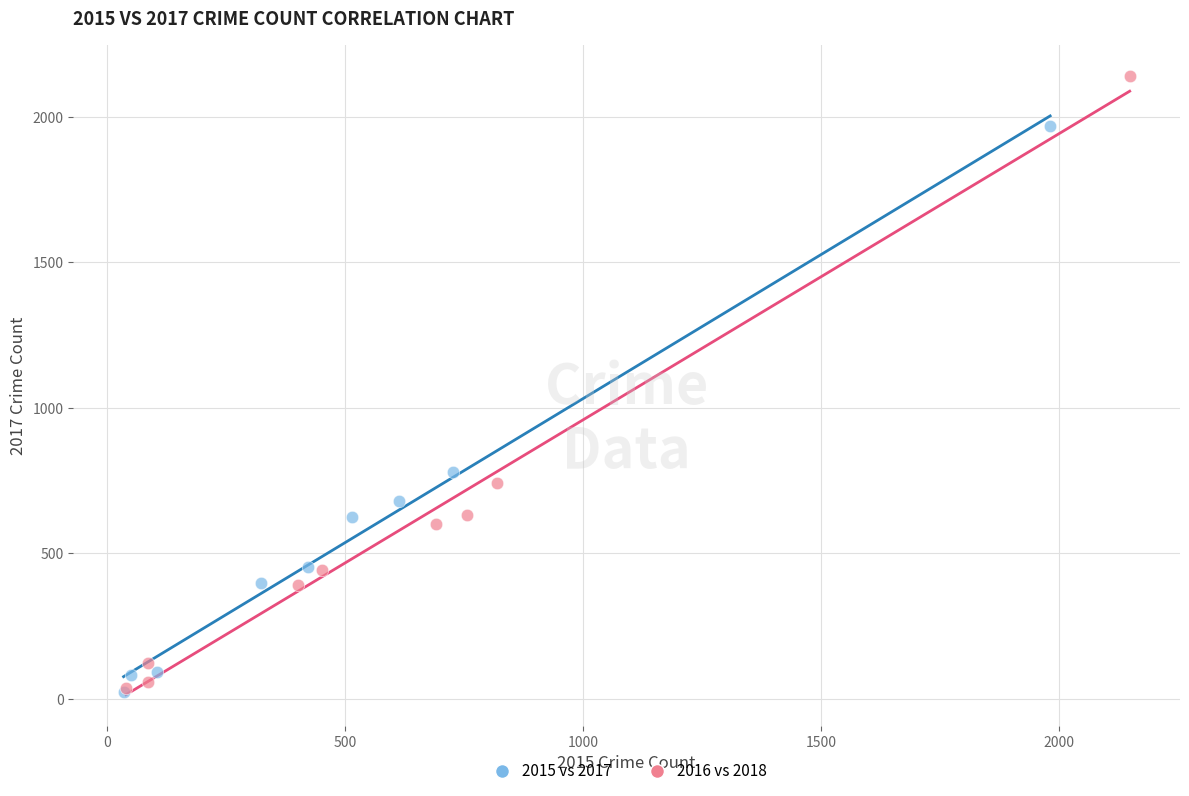

Which series contains the highest Y value?

2016 vs 2018